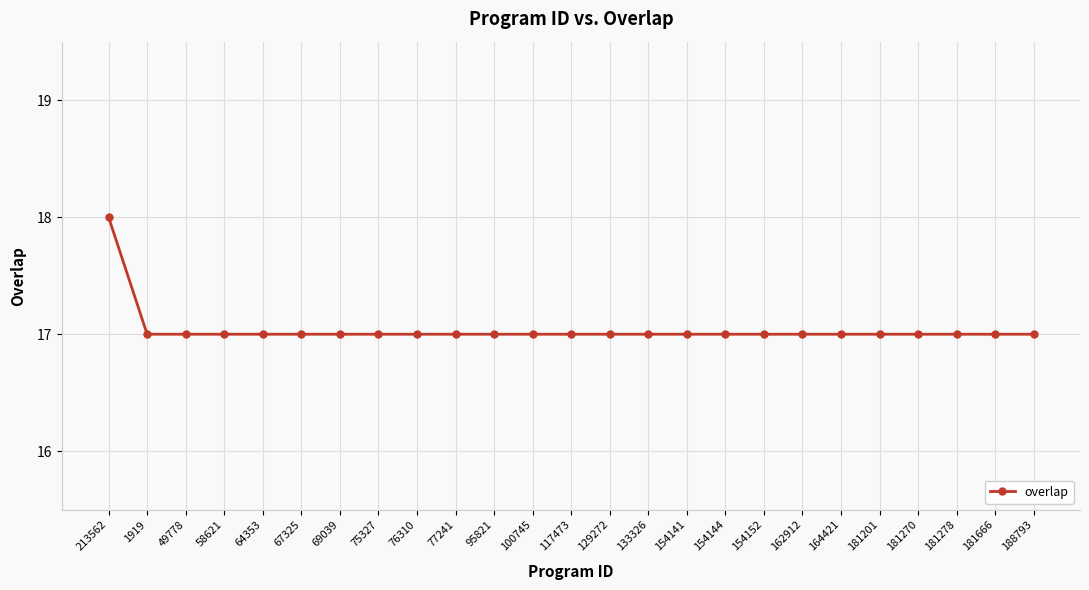

What is the average value?

17